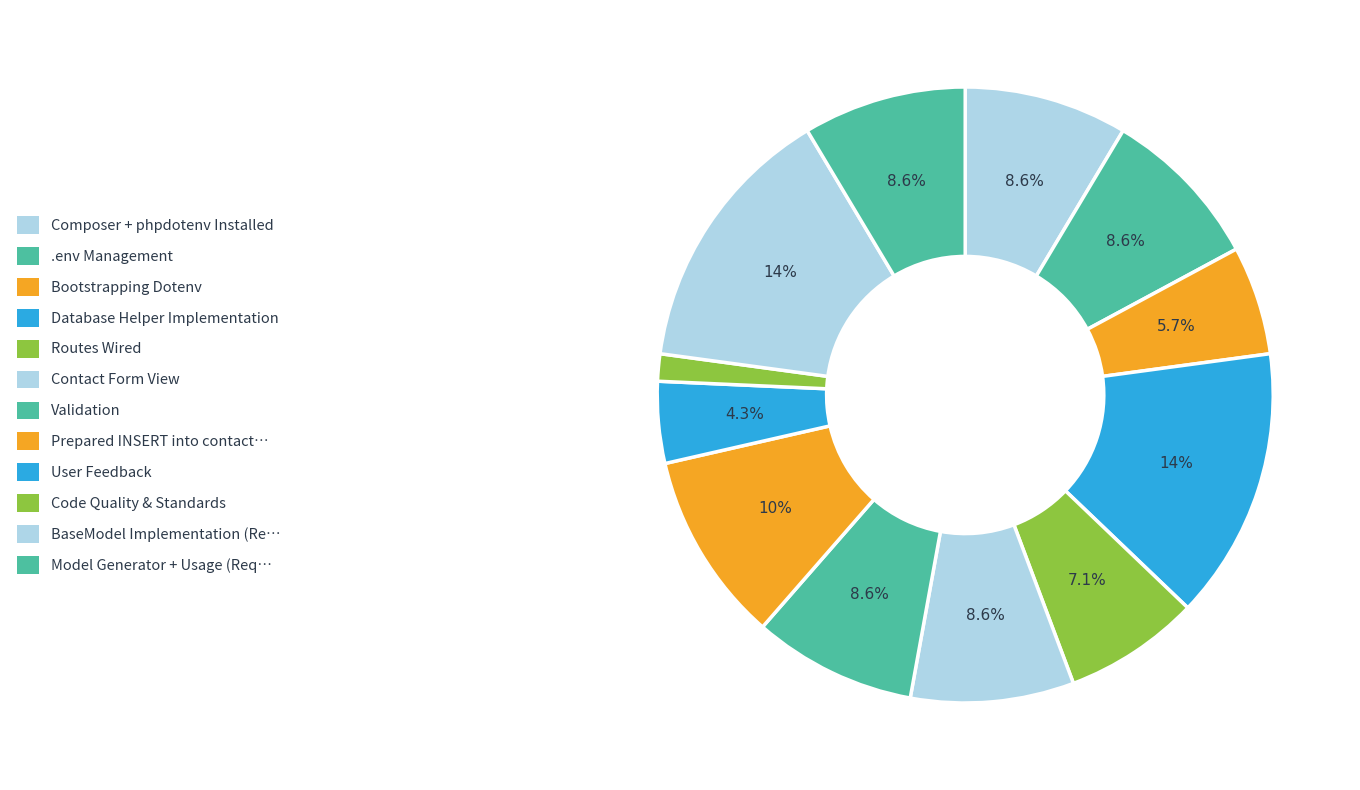

Is there a majority slice in this chart?

No